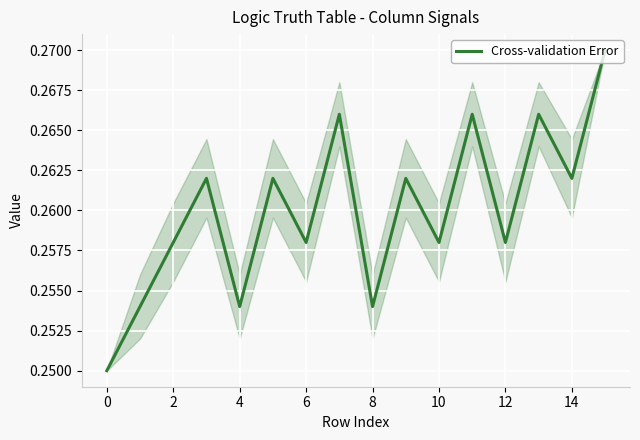

Does the chart display data point markers on the line(s)?

No